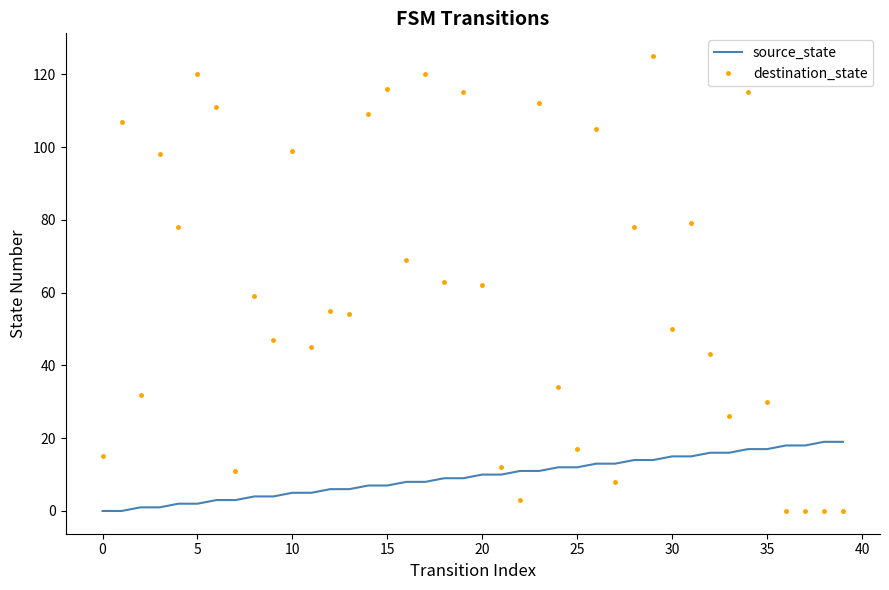

Which series has the largest range (max minus min)?

destination_state